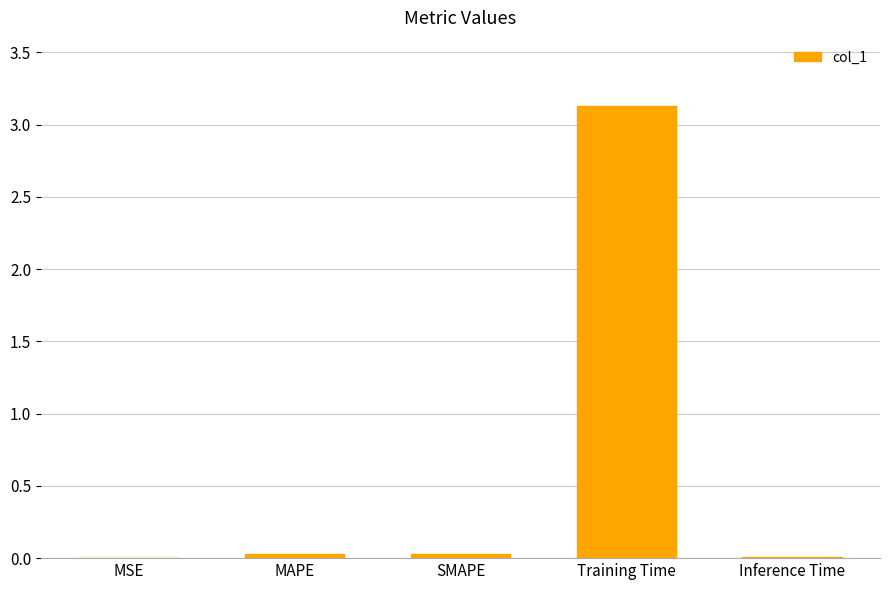

What is the sum of the values at Training Time and Inference Time?

3.1